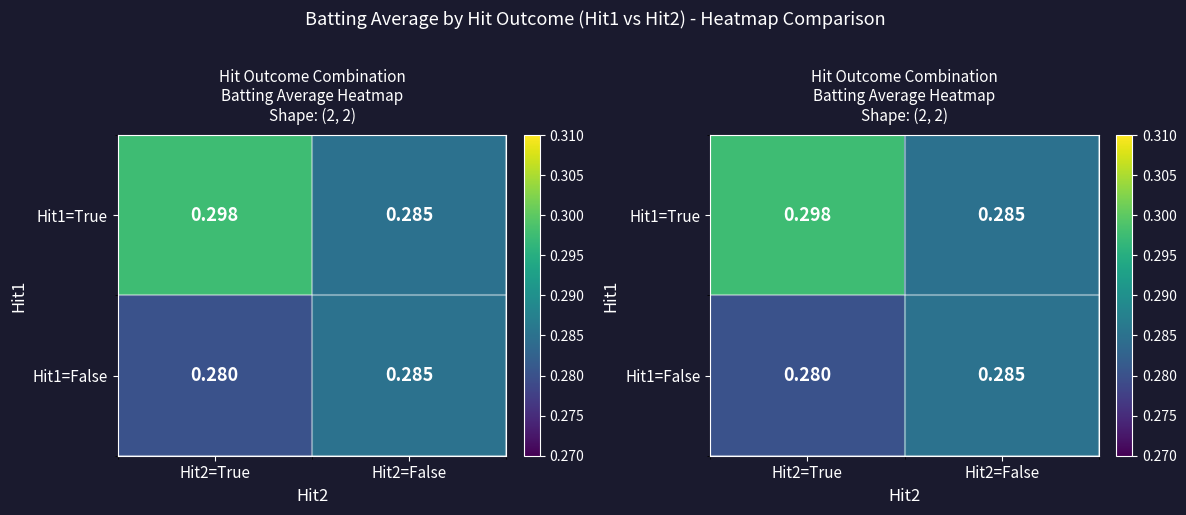

At Hit2=True, list the series in order from largest to smallest.

Hit1=True, Hit1=False